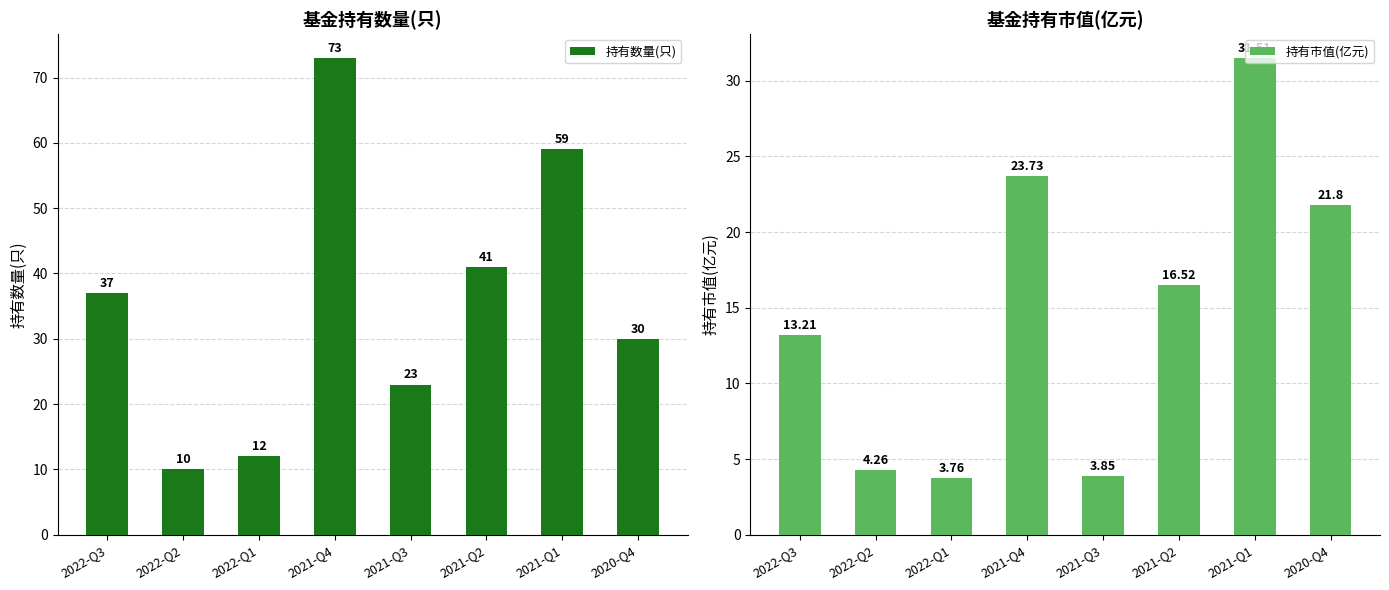

Is it true that 持有市值(亿元) equals 4.3 at 2022-Q2?

True